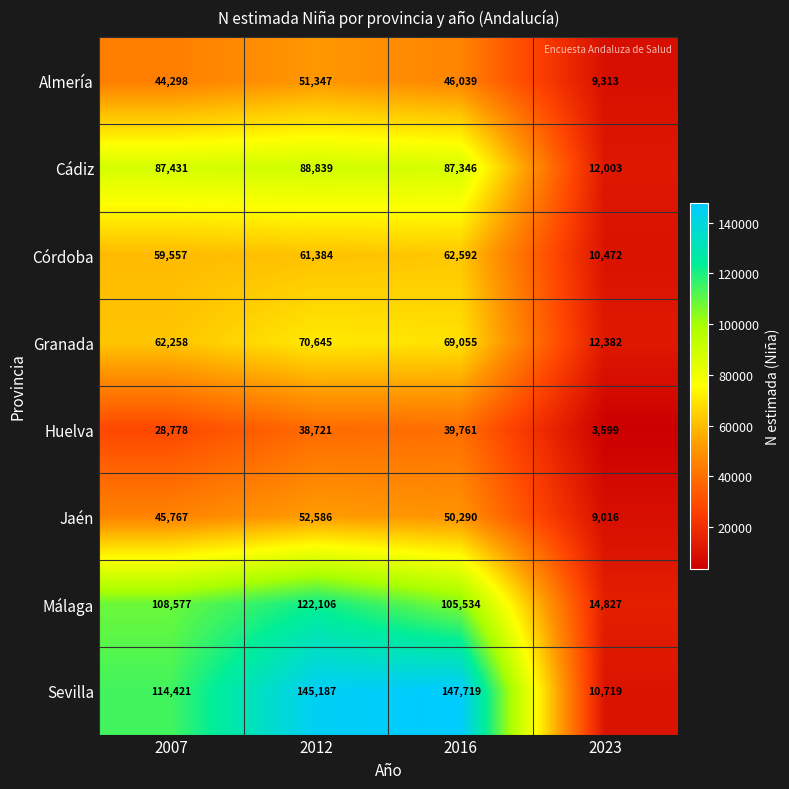

What is the average value of the Cádiz series?

68905